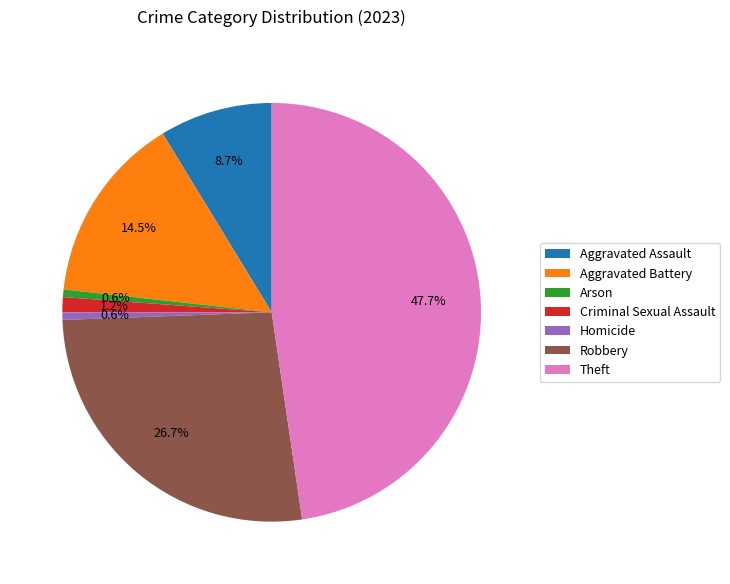

Does Aggravated Assault represent more than half of the total?

No